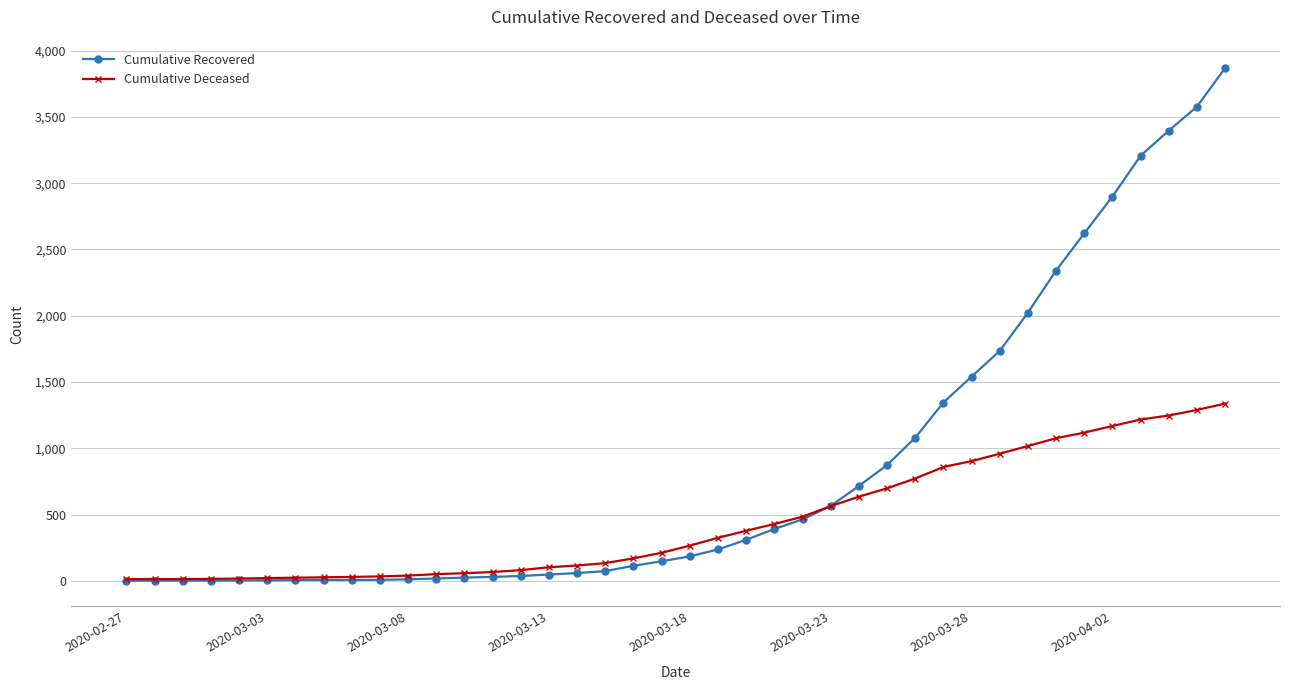

Count the number of categories in the chart.

40